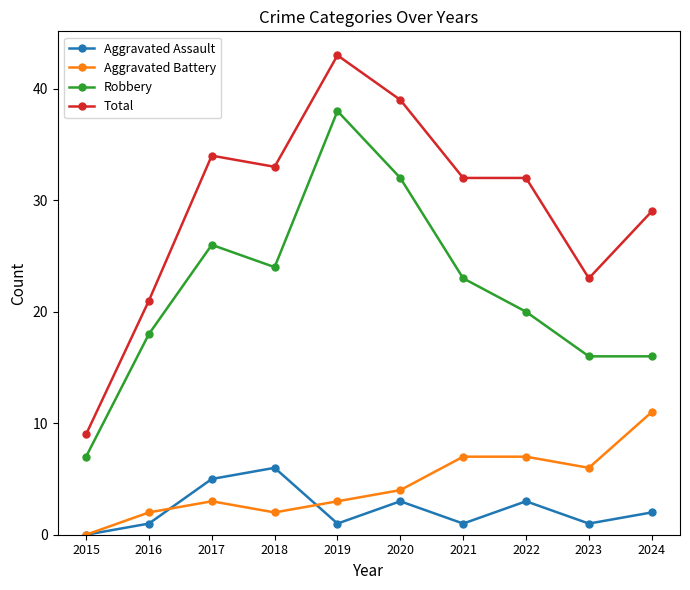

What is the value of the Aggravated Battery point at the 2nd from the left?

2